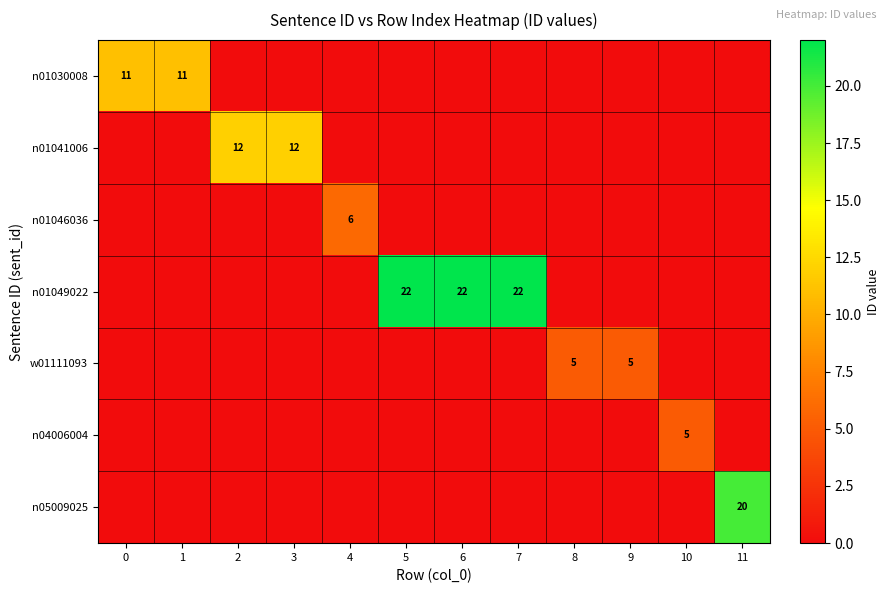

What is the maximum value shown in the chart?

22